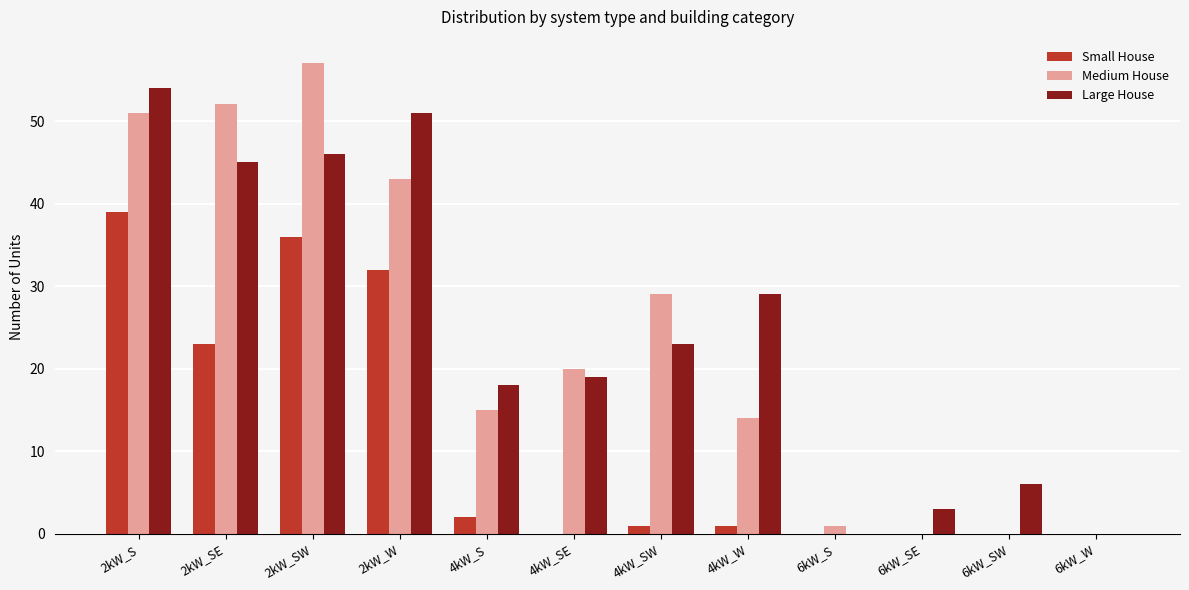

The Medium House series shows 0 at 6kW_SE. True or false?

True